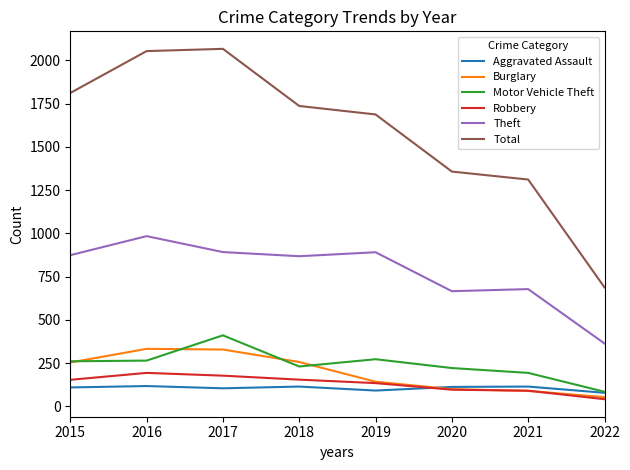

What is the maximum value shown in the chart?

2066